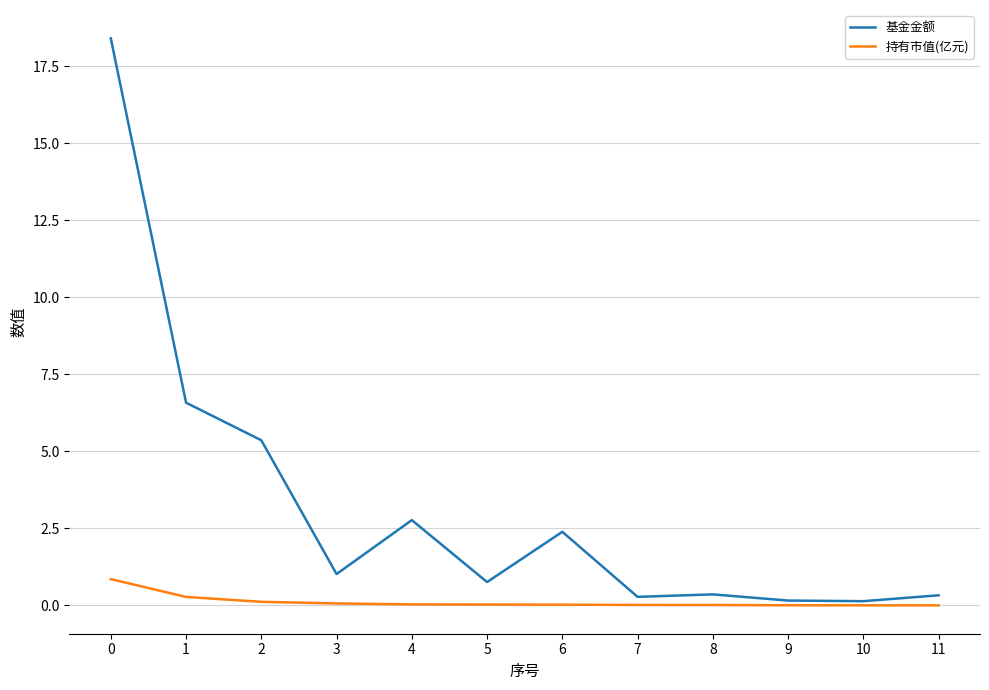

Rank the series by their maximum value, from lowest to highest.

持有市值(亿元), 基金金额